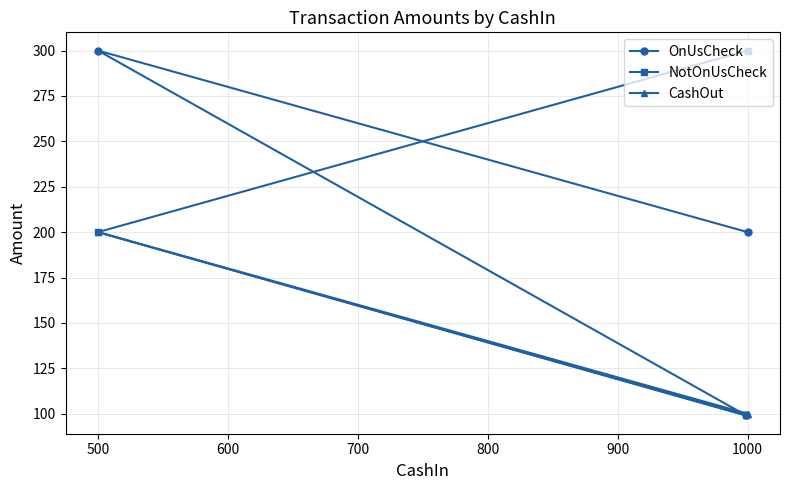

Reading right to left, what are all the values shown in this chart?

OnUsCheck: 200	99	300
NotOnUsCheck: 300	99	200
CashOut: 100	99	200